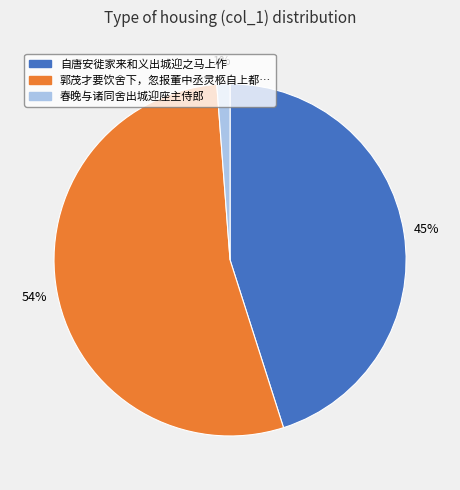

How many segments does this pie chart have?

3